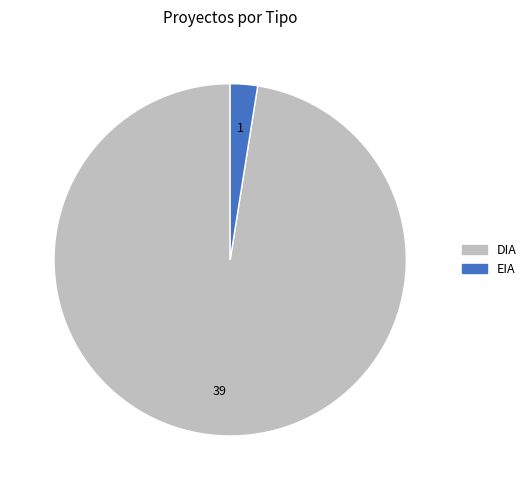

Which slice is the smallest?

EIA